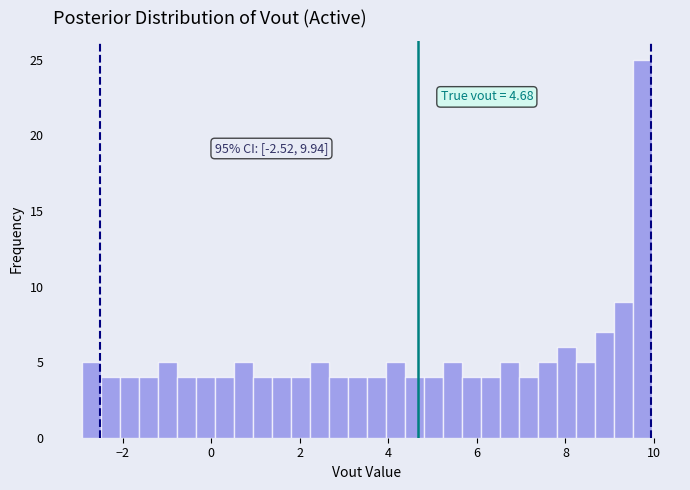

Read against the x-axis, roughly where is the centre of the tallest bar?

9.8